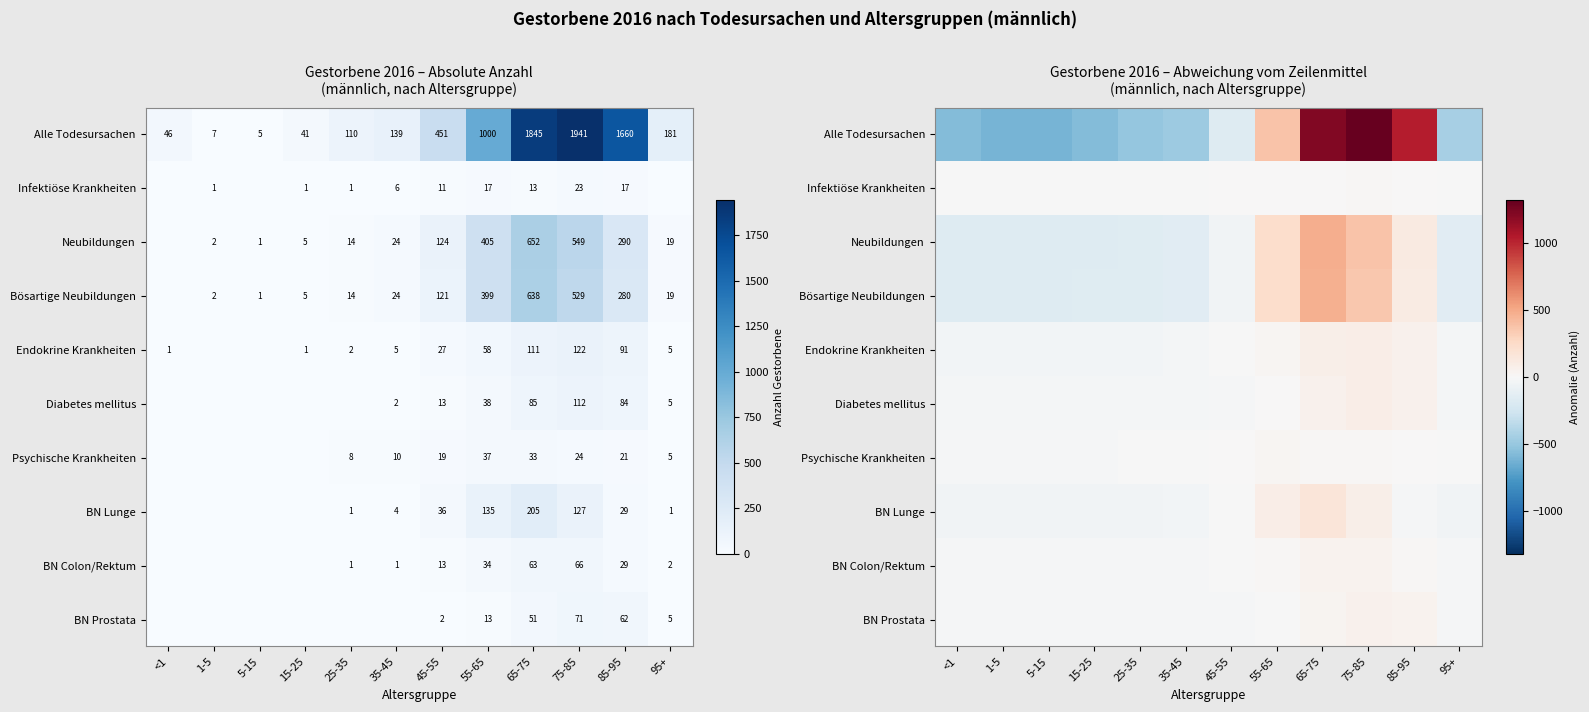

The BN Prostata series shows -27.7 at 15-25. True or false?

False